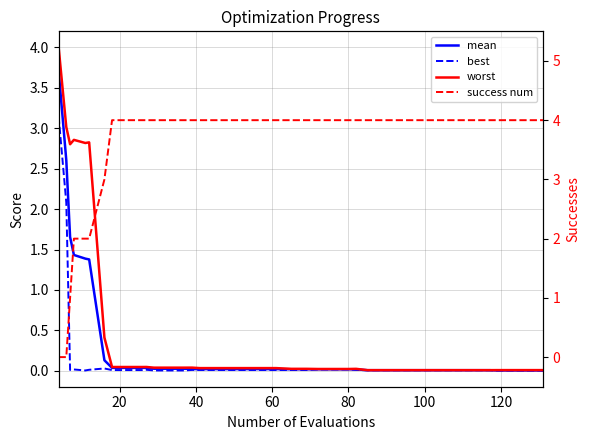

What is the difference between the maximum and second lowest values in the best series?

3.1